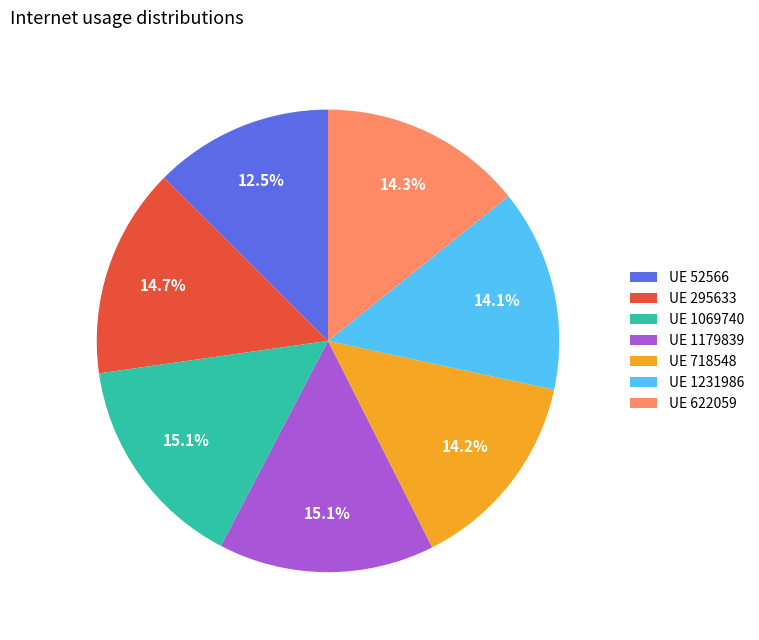

Which category has the smallest portion of the pie?

UE 52566